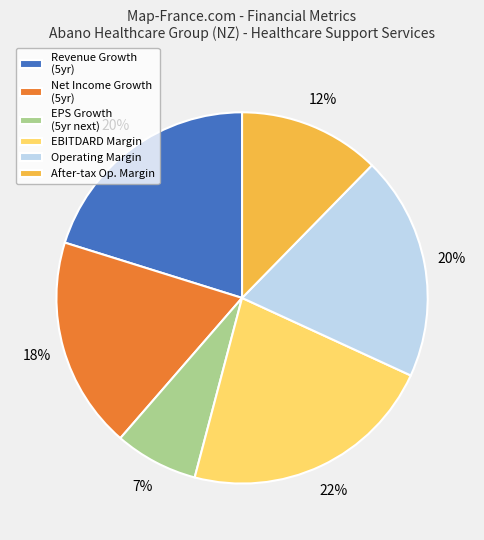

Is the sum of Revenue Growth (5yr) and Operating Margin greater than half?

No